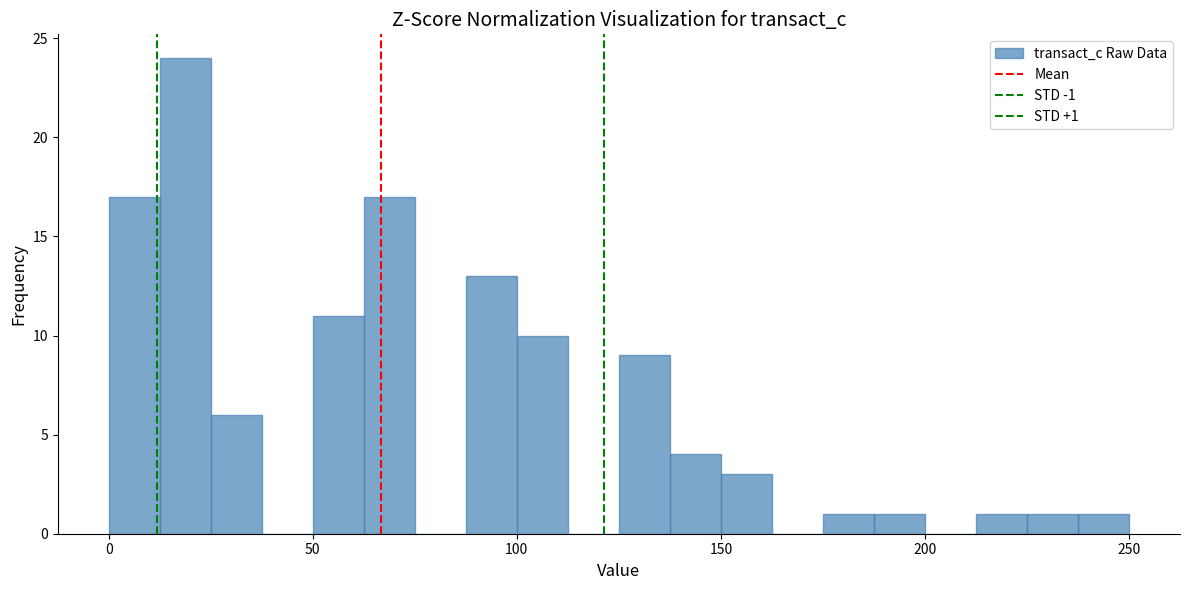

Around what value on the x-axis is the tallest bar? Give the approximate position of its centre, as read against the axis.

20